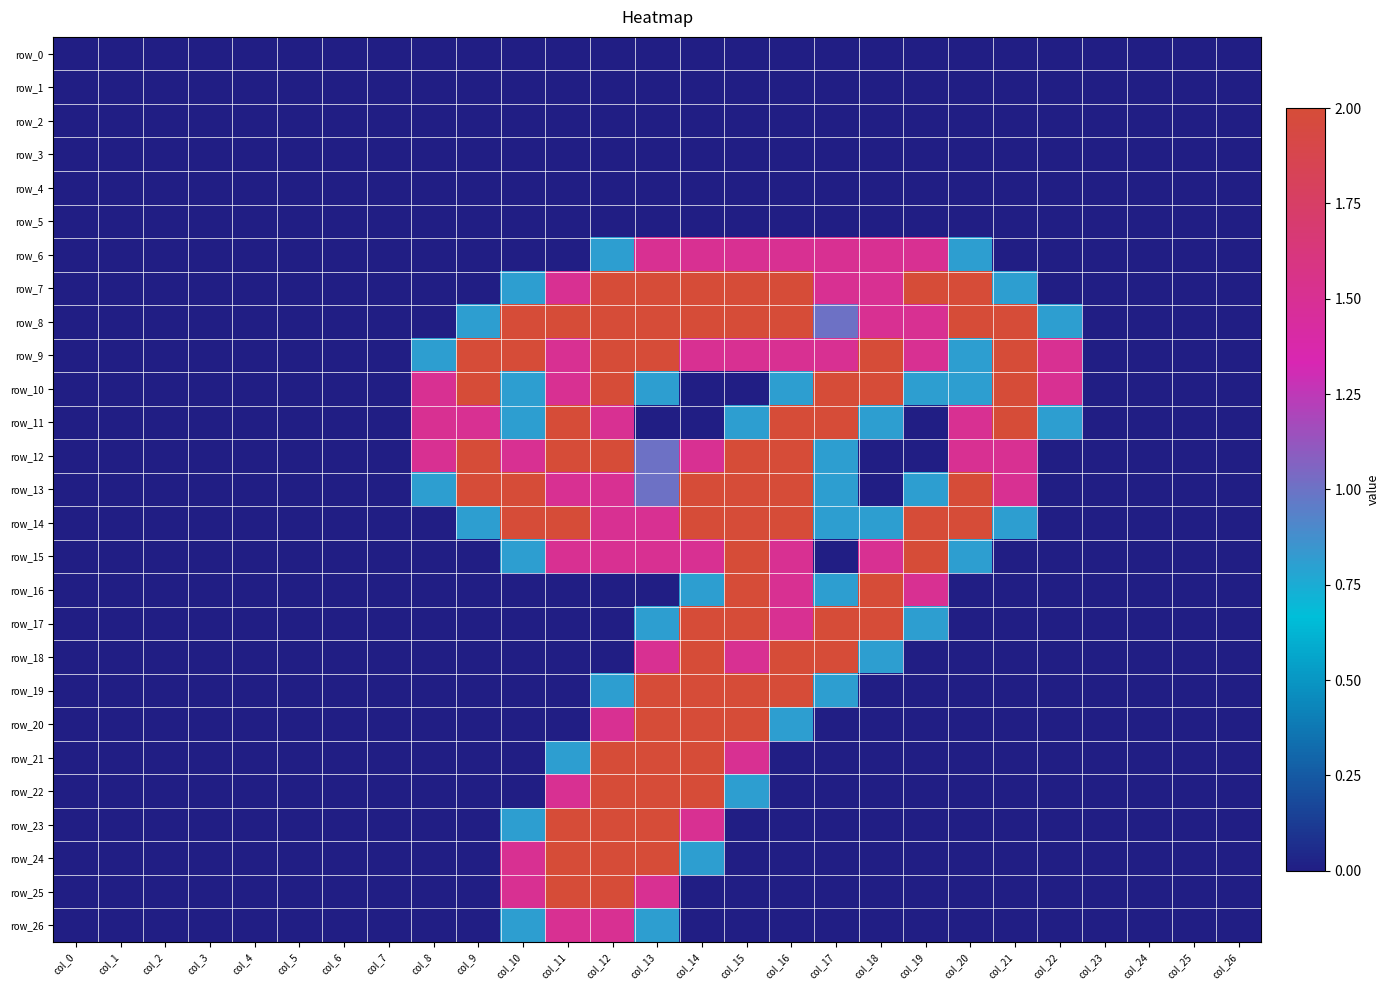

Which series has the widest spread of values?

row_7